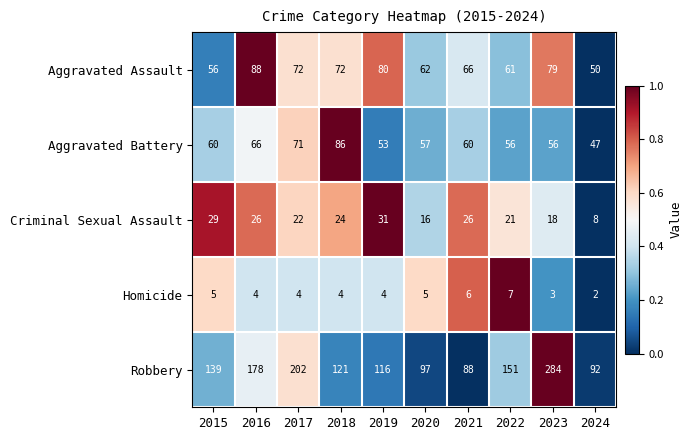

What is the average value of the Homicide series?

4